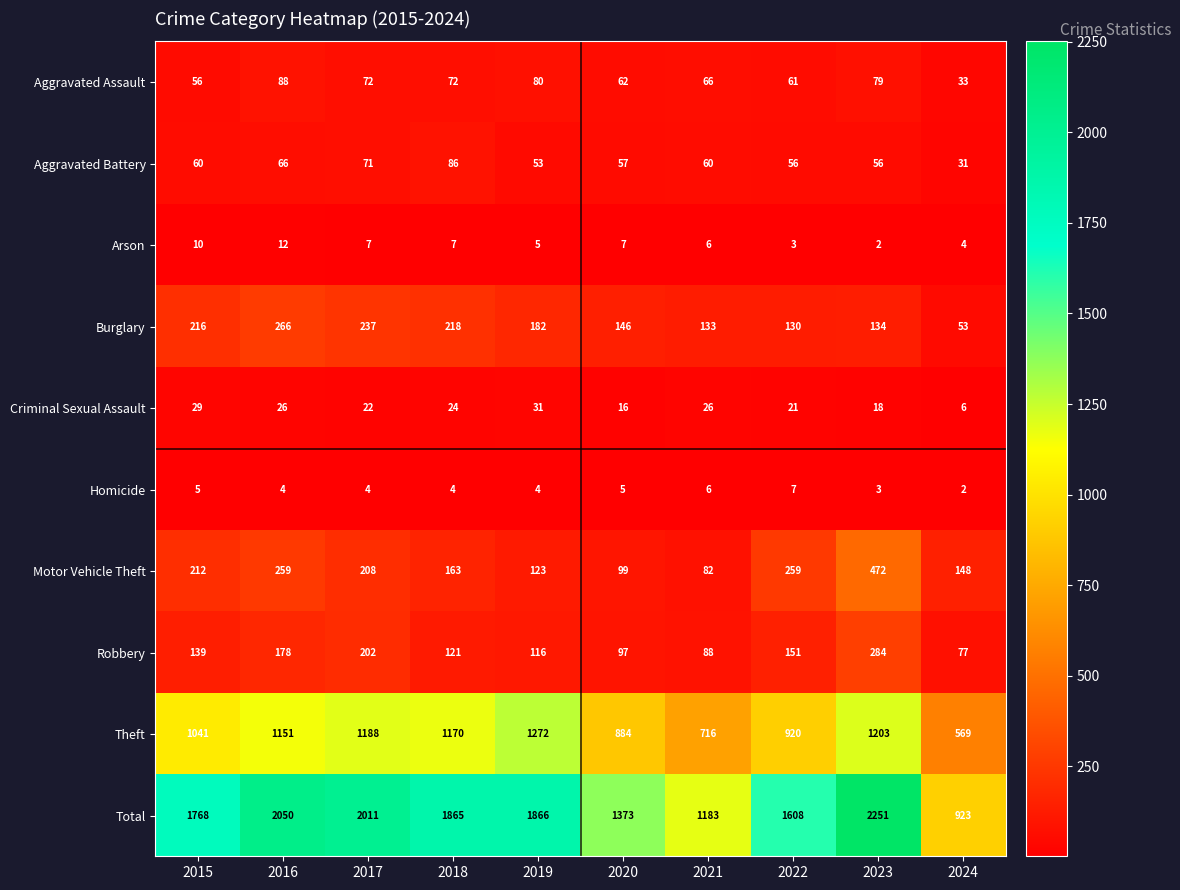

At which label is Criminal Sexual Assault closest to 18?

2023